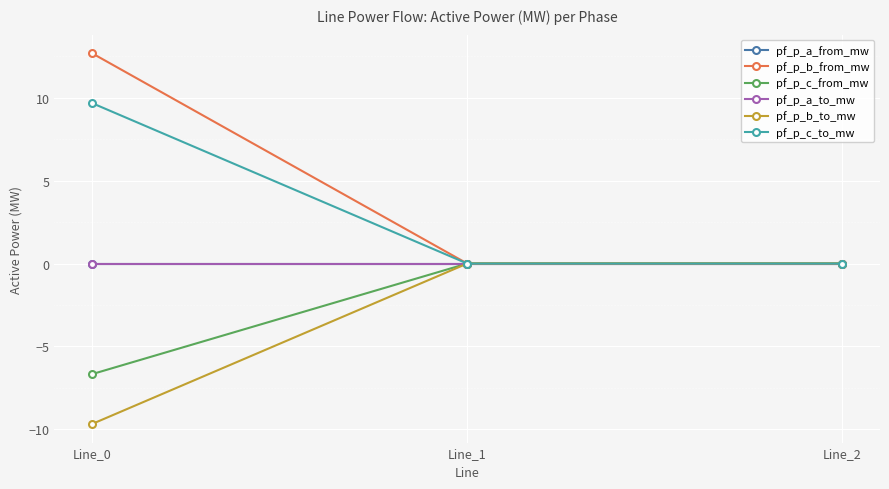

Does the chart have visible grid lines?

Yes